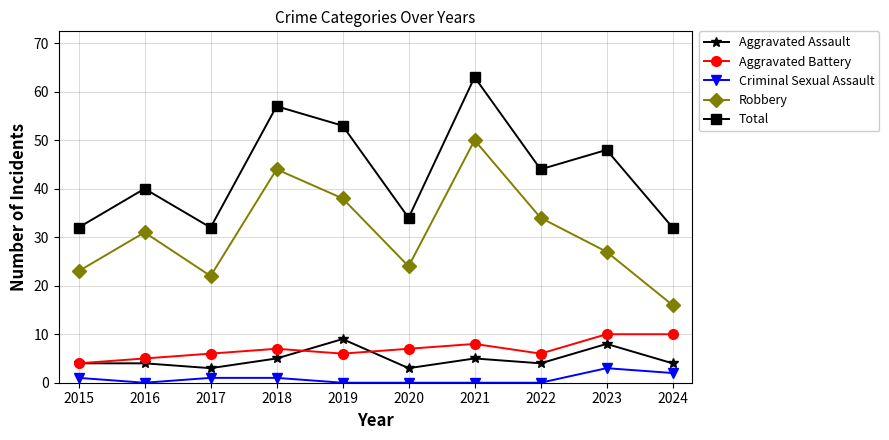

What is the average value of the Criminal Sexual Assault series?

1